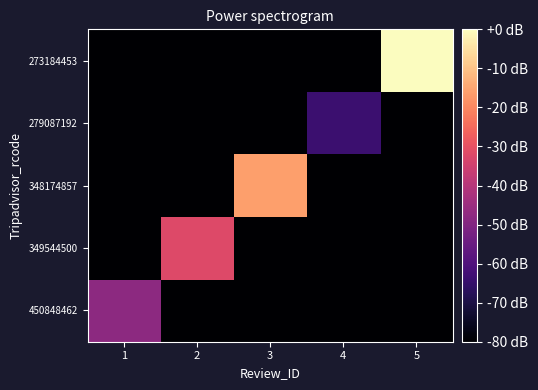

List the series in order of their overall mean, highest first.

273184453, 348174857, 349544500, 450848462, 279087192